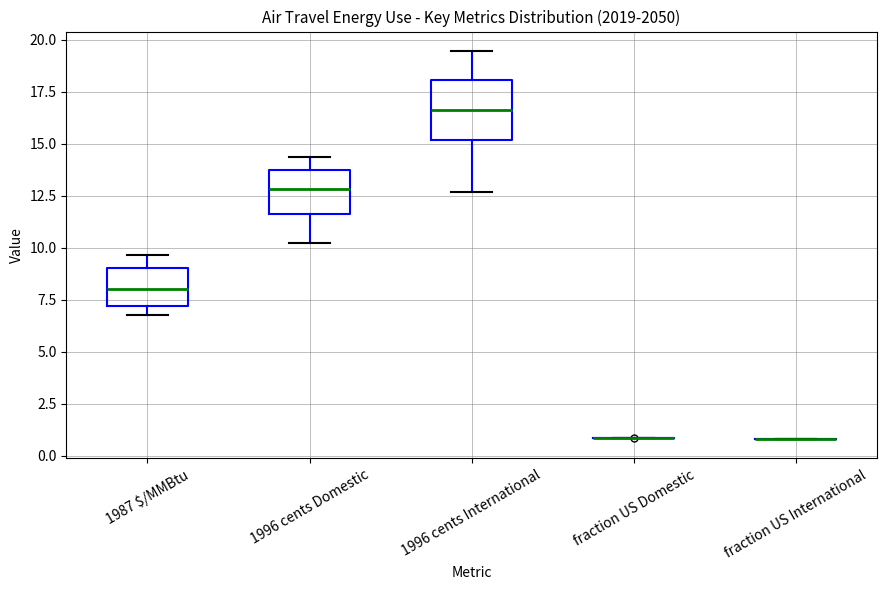

Reading left to right, transcribe this box plot: for each box, give where its median line is, the range the box spans, and where its two whiskers end, as read against the y-axis. The values are not printed on the chart, so give them approximately, as read against the axis.

1987 $/MMBtu: median 8.0, box 7.0 to 9.0, whiskers 7.0 (just below the box's lower edge) to 9.5
1996 cents Domestic: median 13.0, box 11.5 to 13.5, whiskers 10.0 to 14.5
1996 cents International: median 16.5, box 15.0 to 18.0, whiskers 12.5 to 19.5
fraction US Domestic: box collapsed to a line at 1.0, whiskers 1.0 to 1.0
fraction US International: box collapsed to a line at 1.0, whiskers 1.0 to 1.0